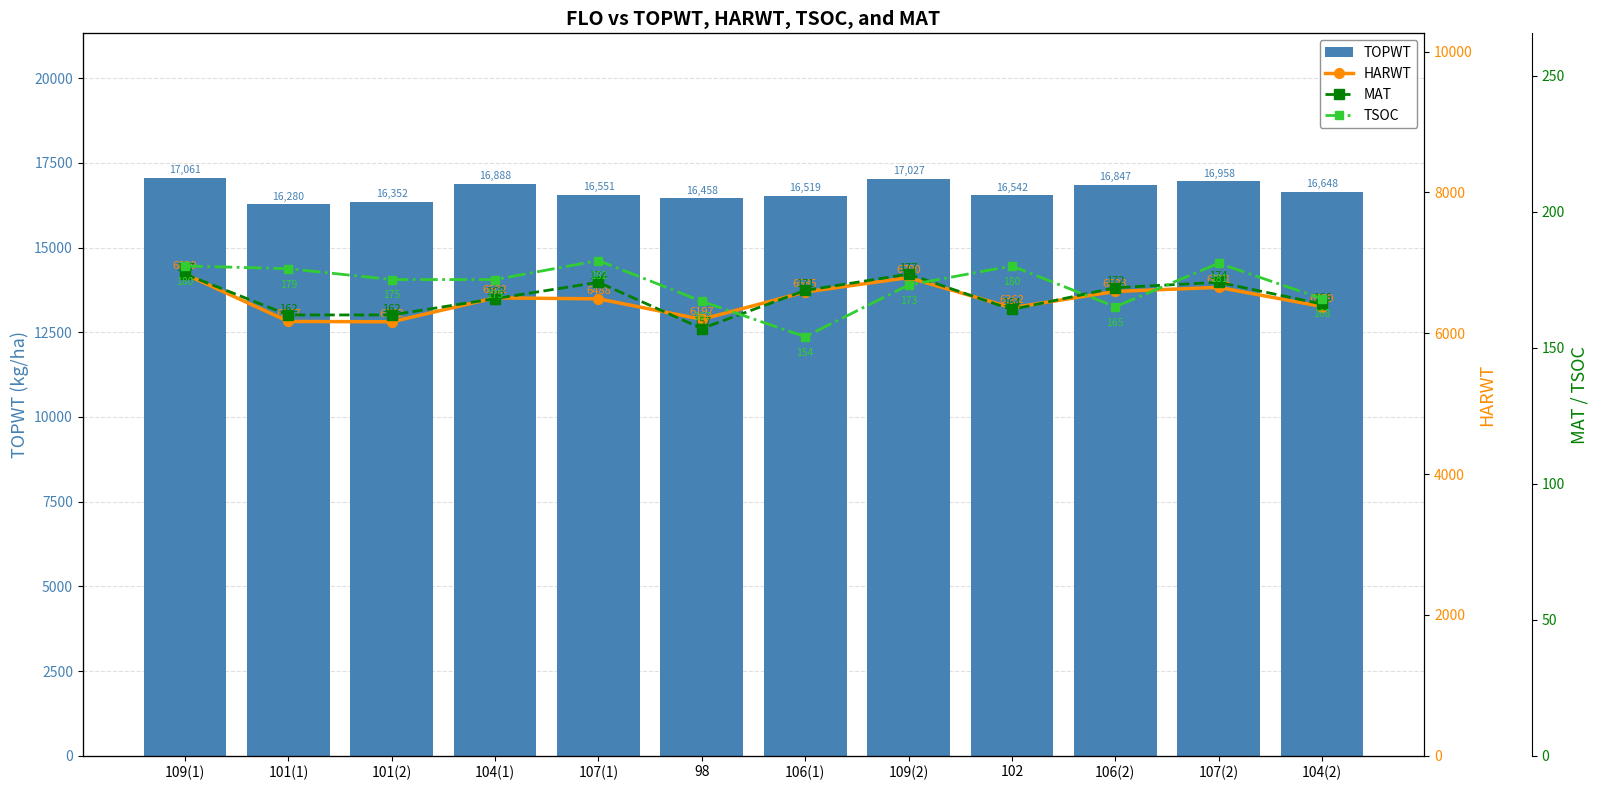

What is the difference between the TOPWT values at 101(2) and 101(1)?

72